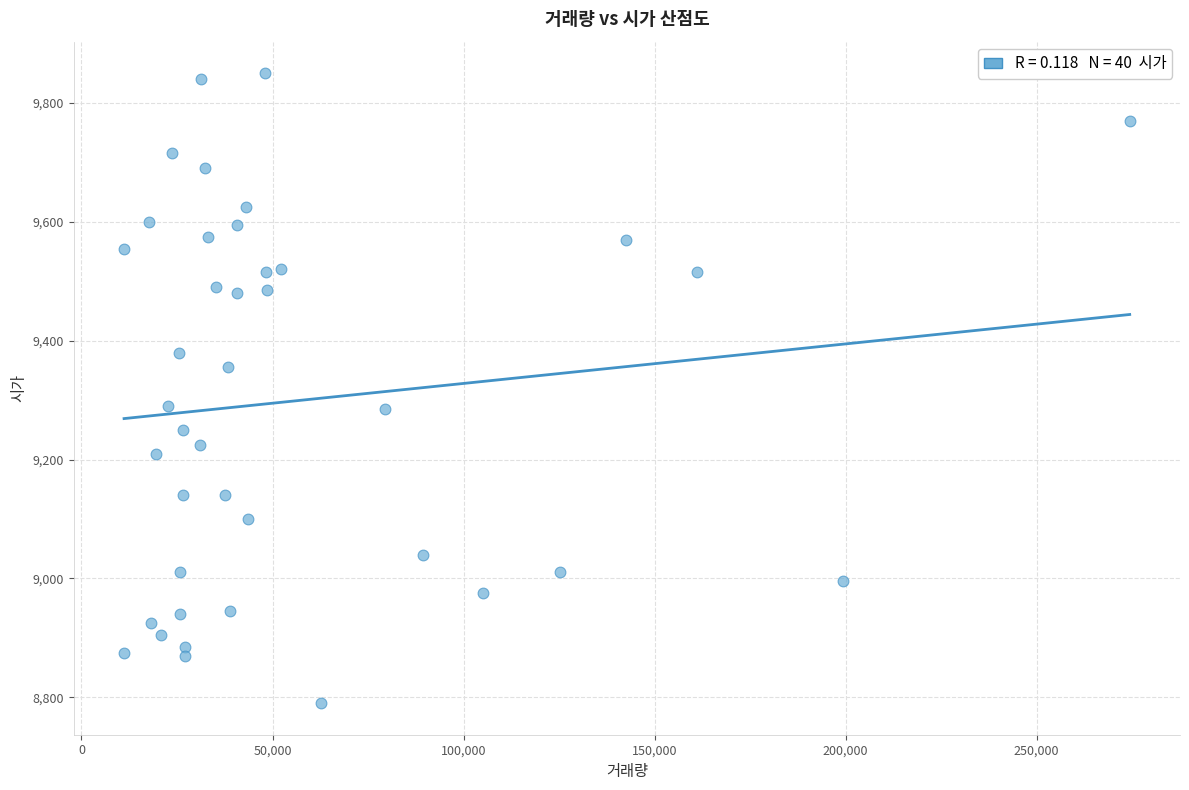

What is the range of Y values (max minus min)?

1060